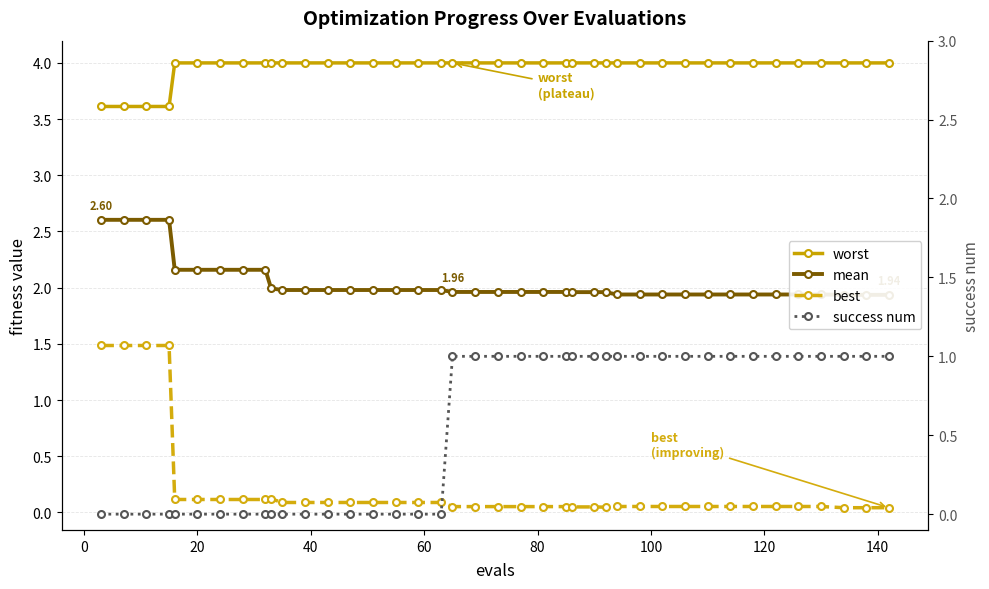

Is this an area chart (filled region under the line)?

No